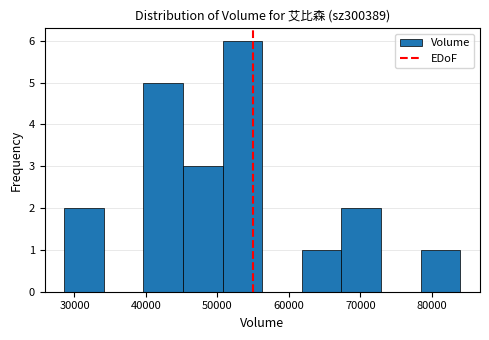

Which range on the x-axis has the tallest bar?

51000 to 56000